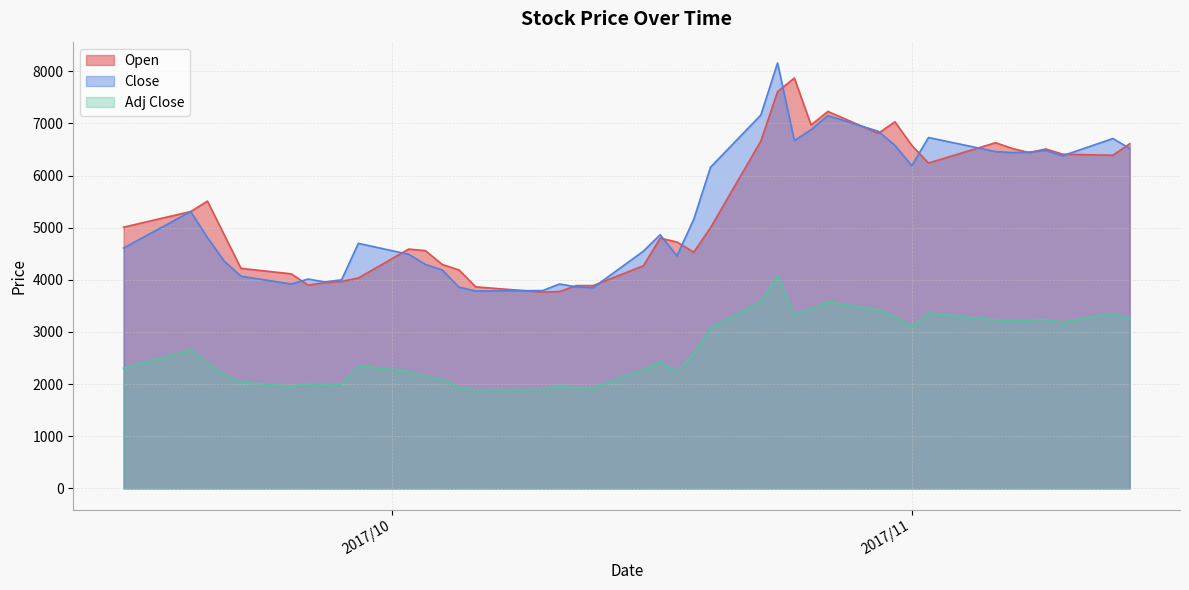

Reading left to right, extract all data points from this chart.

Open: 5010.0	5310.0	5510.0	4865.0	4220.0	4115.0	3900.0	3945.0	3970.0	4035.0	4590.0	4560.0	4295.0	4190.0	3865.0	3765.0	3775.0	3890.0	3890.0	4270.0	4800.0	4725.0	4530.0	5000.0	6660.0	7610.0	7870.0	6970.0	7230.0	6810.0	7030.0	6580.0	6240.0	6630.0	6520.0	6440.0	6510.0	6410.0	6390.0	6610.0
Close: 4610.0	5310.0	4810.0	4360.0	4070.0	3920.0	4015.0	3960.0	4000.0	4700.0	4490.0	4295.0	4190.0	3860.0	3785.0	3795.0	3920.0	3865.0	3850.0	4550.0	4865.0	4460.0	5160.0	6160.0	7160.0	8160.0	6670.0	6880.0	7150.0	6850.0	6580.0	6190.0	6730.0	6460.0	6440.0	6450.0	6480.0	6380.0	6710.0	6520.0
Adj Close: 2305.0	2655.0	2405.0	2180.0	2035.0	1960.0	2007.5	1980.0	2000.0	2350.0	2245.0	2147.5	2095.0	1930.0	1892.5	1897.5	1960.0	1932.5	1925.0	2275.0	2432.5	2230.0	2580.0	3080.0	3580.0	4080.0	3335.0	3440.0	3575.0	3425.0	3290.0	3095.0	3365.0	3230.0	3220.0	3225.0	3240.0	3190.0	3355.0	3260.0